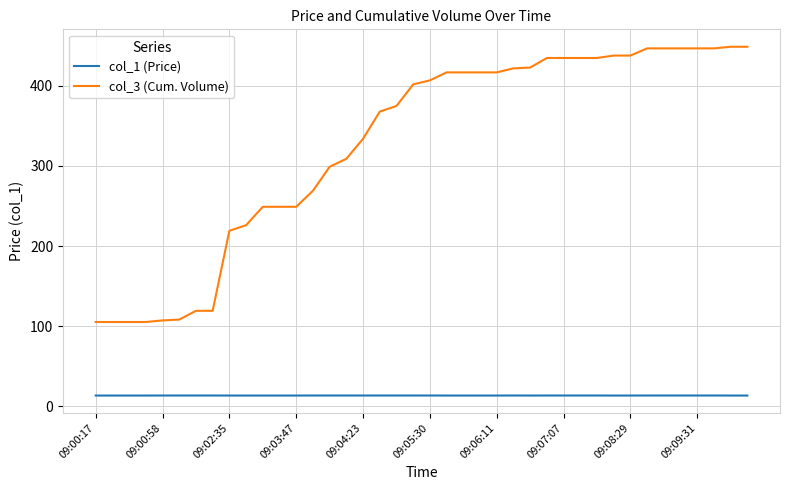

Which series has the largest total across all categories?

col_3 (Cum. Volume)